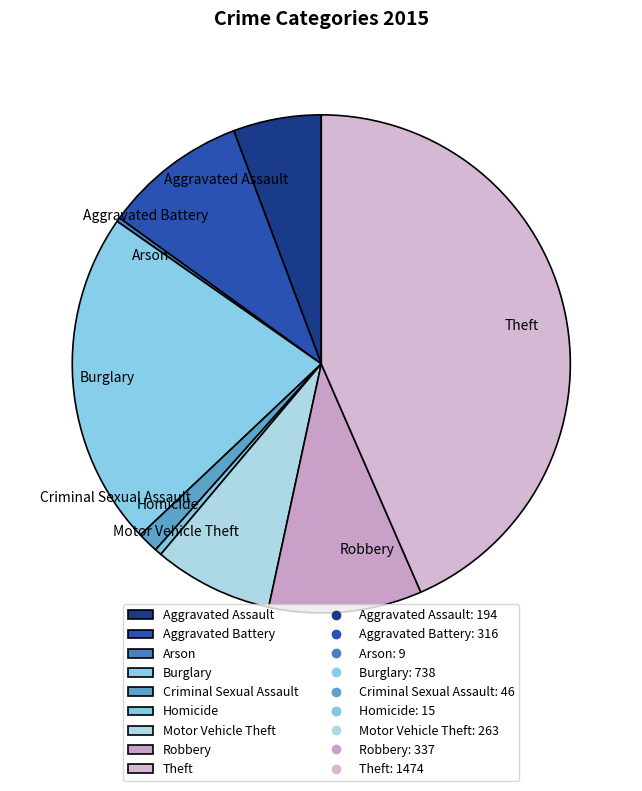

Combined, do Motor Vehicle Theft and Theft account for over 50%?

Yes